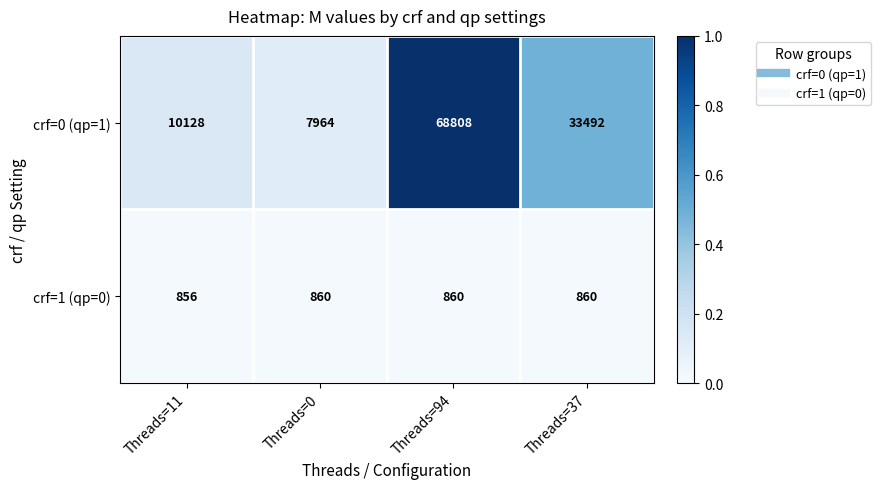

Which category has the highest value in the crf=0 (qp=1) series?

Threads=94